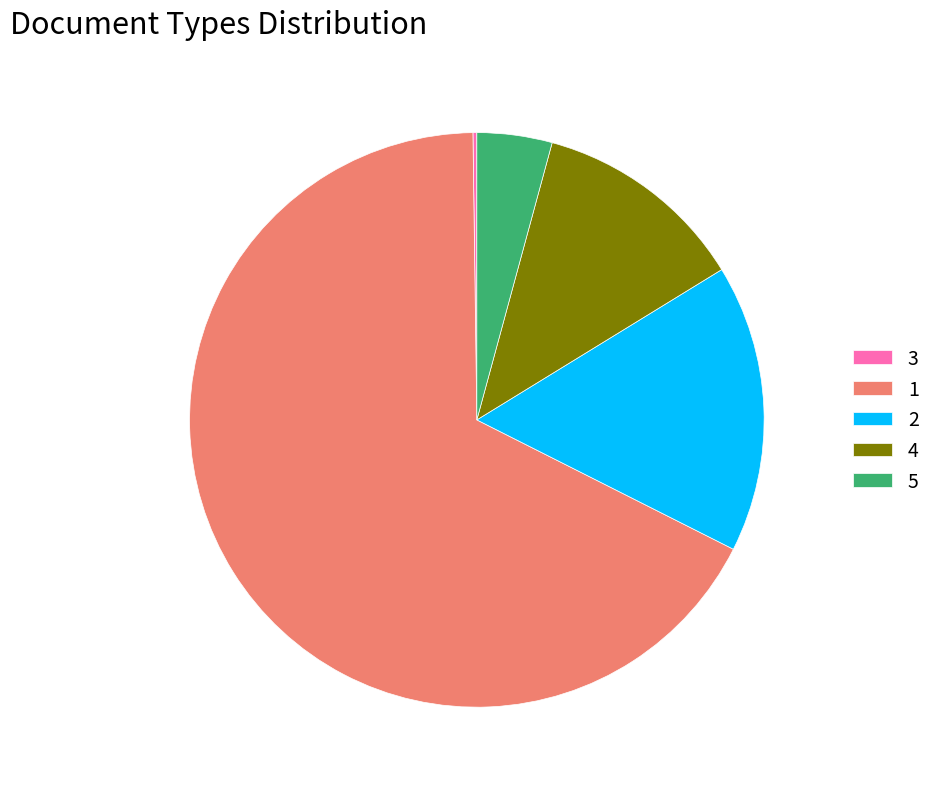

Is it true that 2 is 29% of the pie?

False